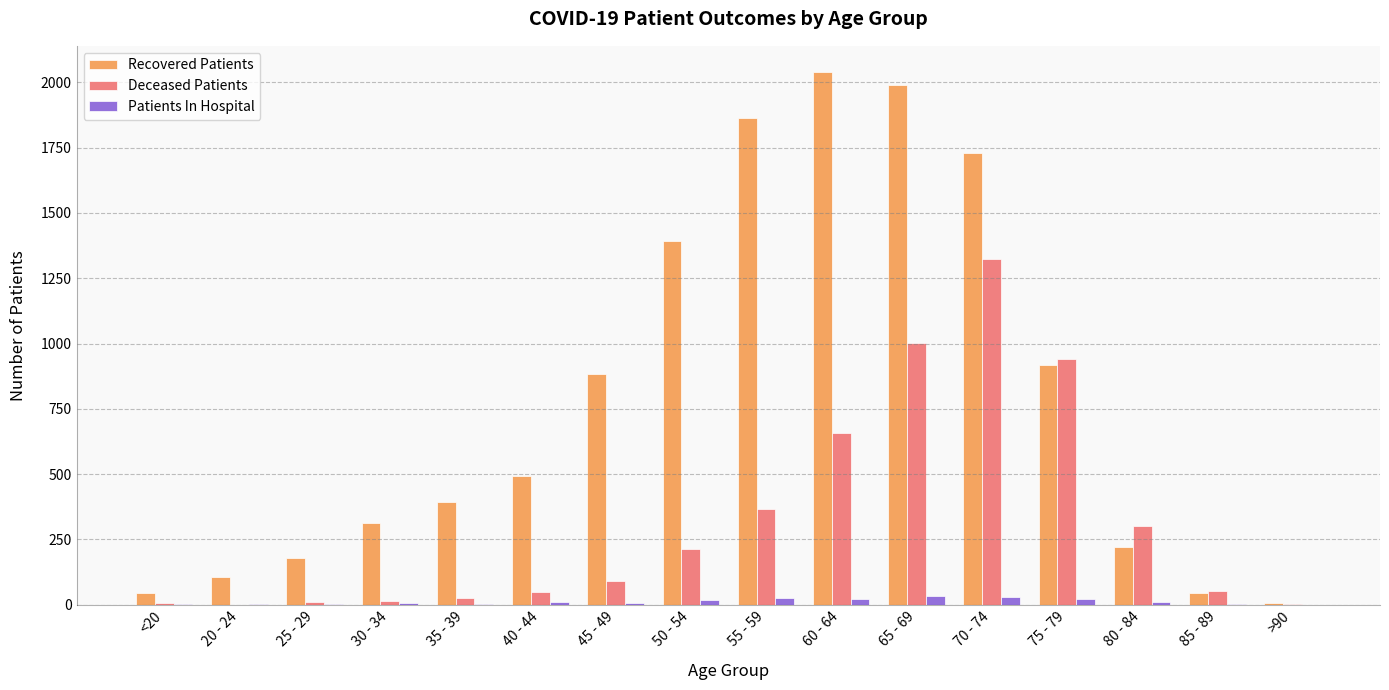

At which label does Deceased Patients reach its peak?

70 - 74